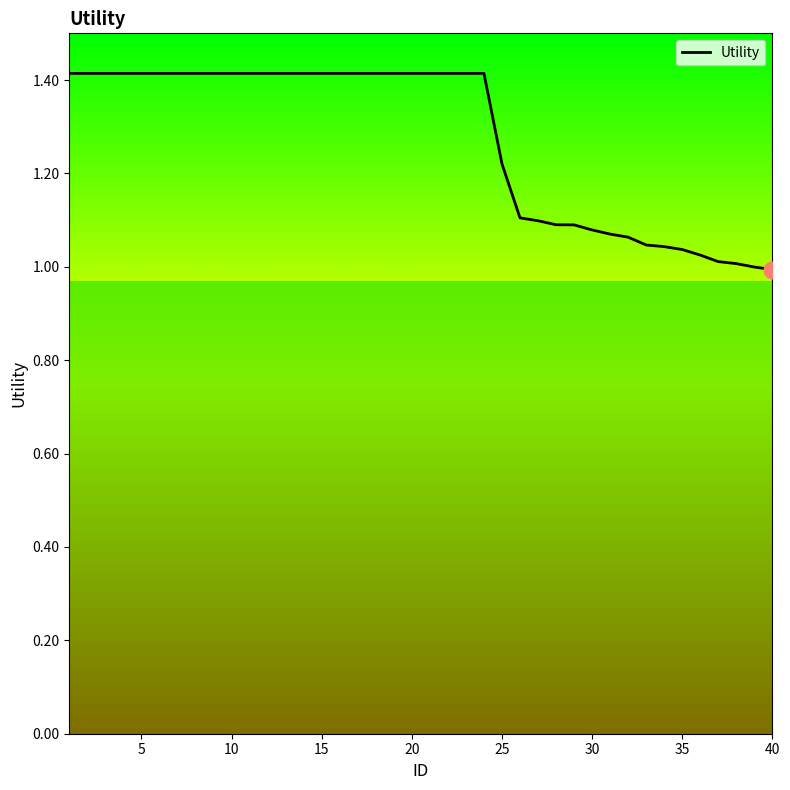

What is the difference between the maximum and minimum values?

0.4